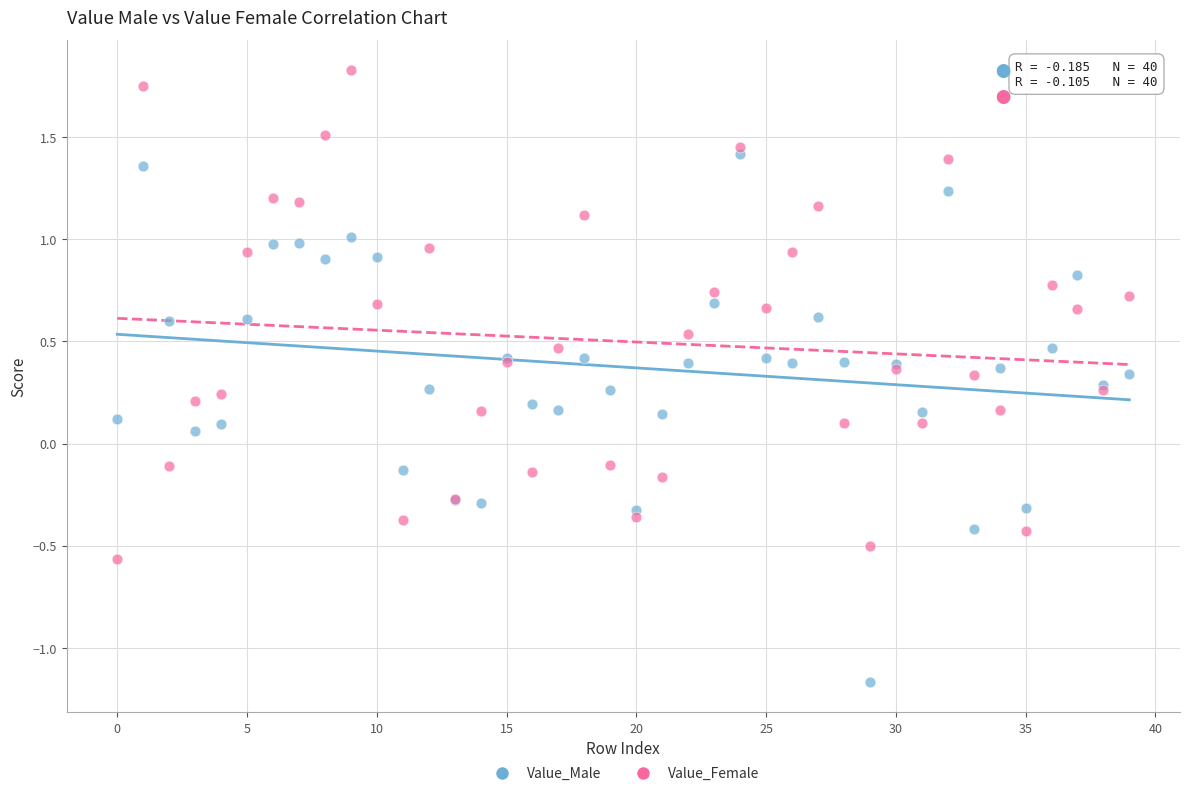

Which series contains the highest Y value?

Value_Female